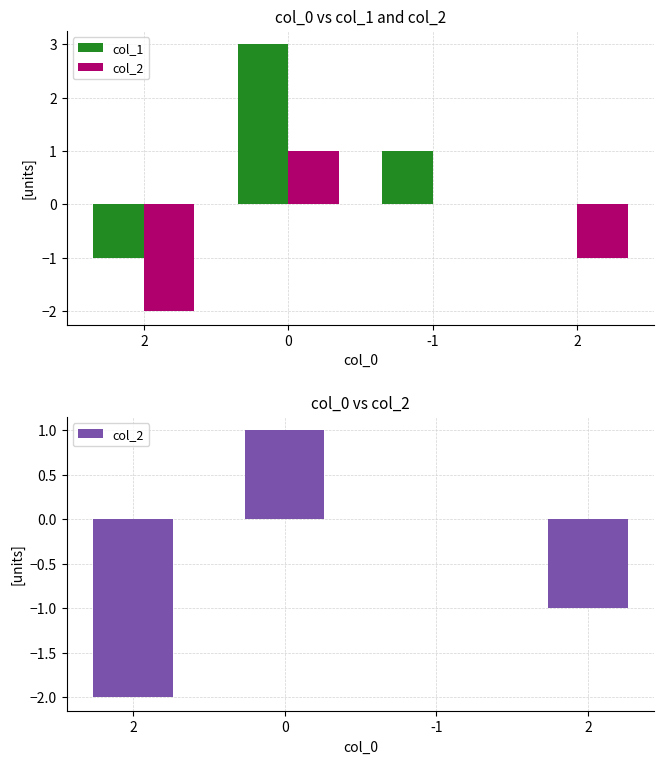

Is it true that col_2 equals -2 at 2?

False